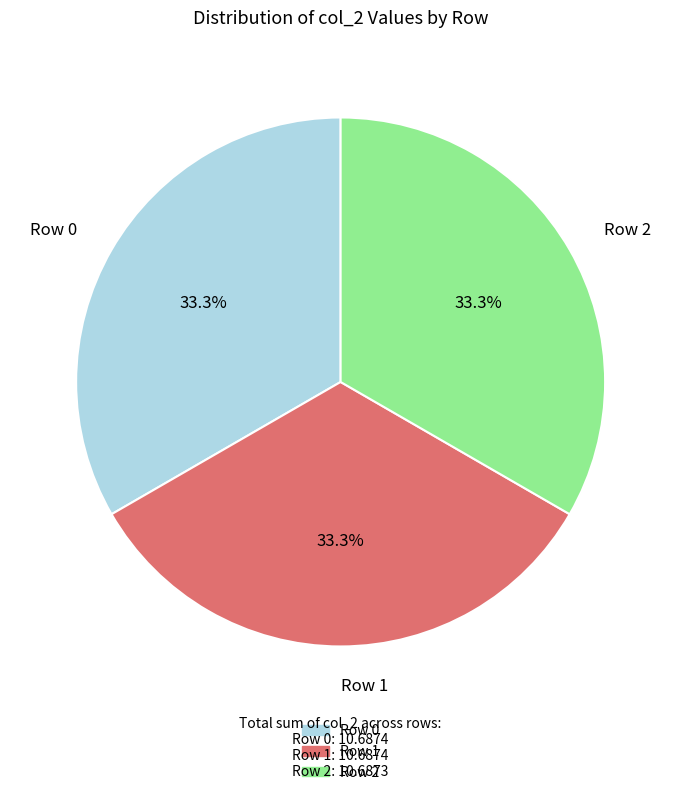

Is there a majority slice in this chart?

No